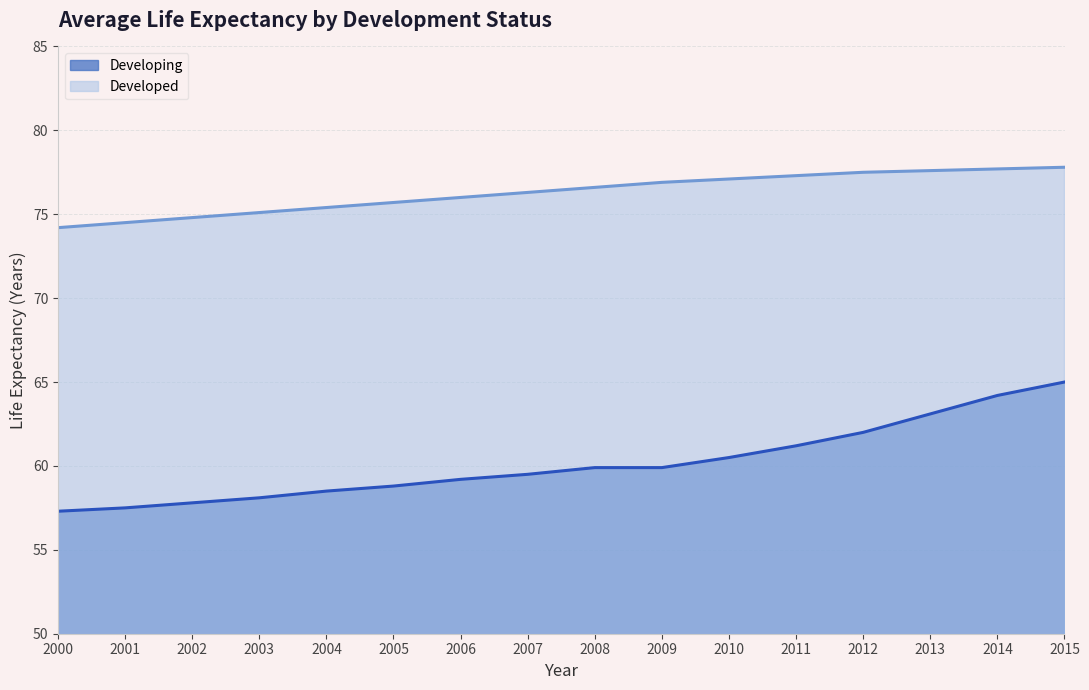

How many lines are shown in the chart?

2